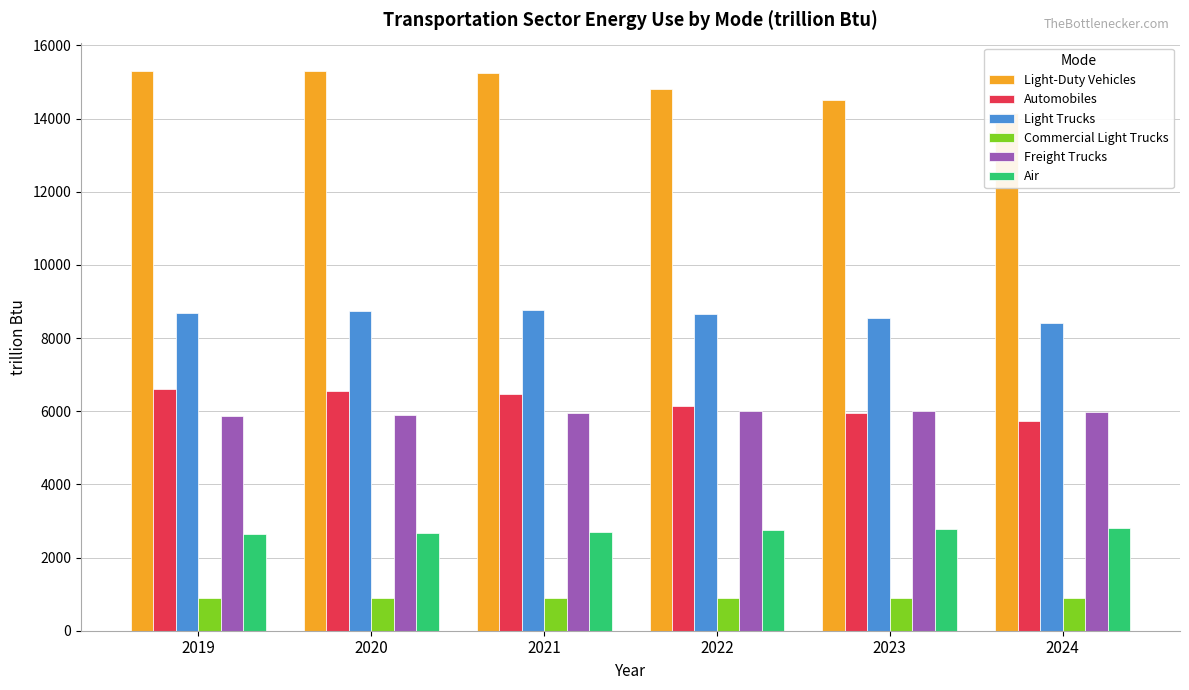

Reading left to right, list all the values displayed in this chart.

Light-Duty Vehicles: 2019=15312.4	2020=15307.1	2021=15236.7	2022=14804.8	2023=14499.3	2024=14167.2
Automobiles: 2019=6605.0	2020=6553.8	2021=6462.6	2022=6141.6	2023=5945.4	2024=5745.1
Light Trucks: 2019=8688.5	2020=8734.5	2021=8755.6	2022=8645.6	2023=8536.8	2024=8405.5
Commercial Light Trucks: 2019=891.0	2020=891.9	2021=895.9	2022=897.1	2023=893.2	2024=892.6
Freight Trucks: 2019=5881.7	2020=5905.2	2021=5953.2	2022=6012.8	2023=5996.0	2024=5975.9
Air: 2019=2640.9	2020=2673.1	2021=2706.3	2022=2752.4	2023=2776.1	2024=2803.1